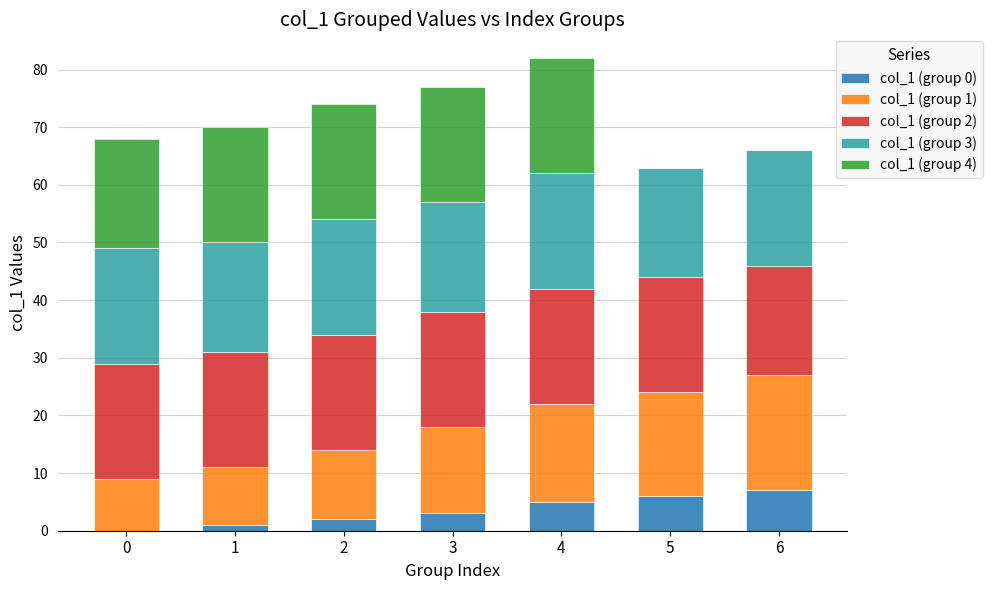

Between 0 and 6, which series saw the biggest shift?

col_1 (group 4)